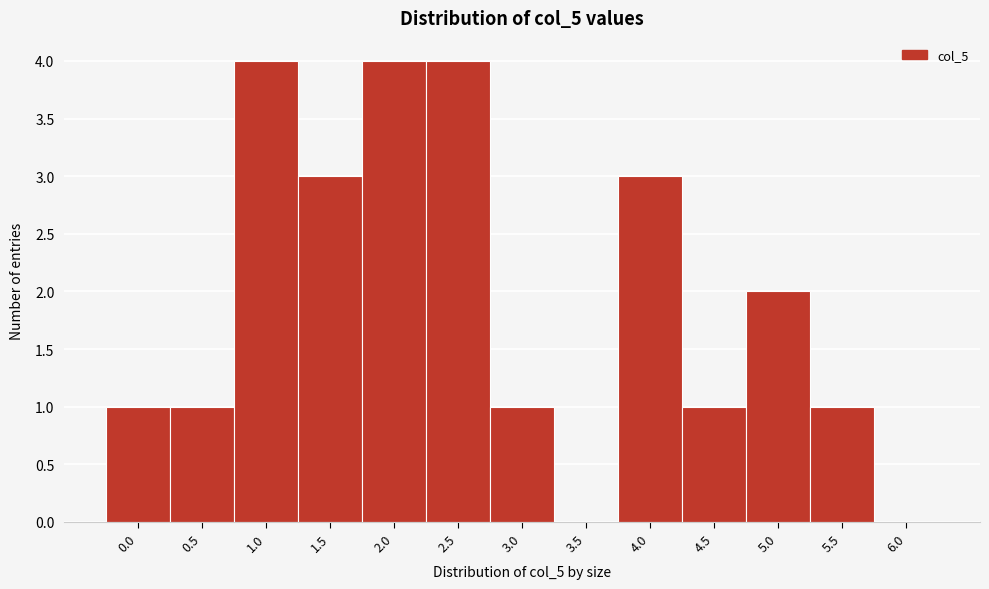

Reading left to right, list all the values displayed in this chart.

0.0=1	0.5=1	1.0=4	1.5=3	2.0=4	2.5=4	3.0=1	3.5=0	4.0=3	4.5=1	5.0=2	5.5=1	6.0=0